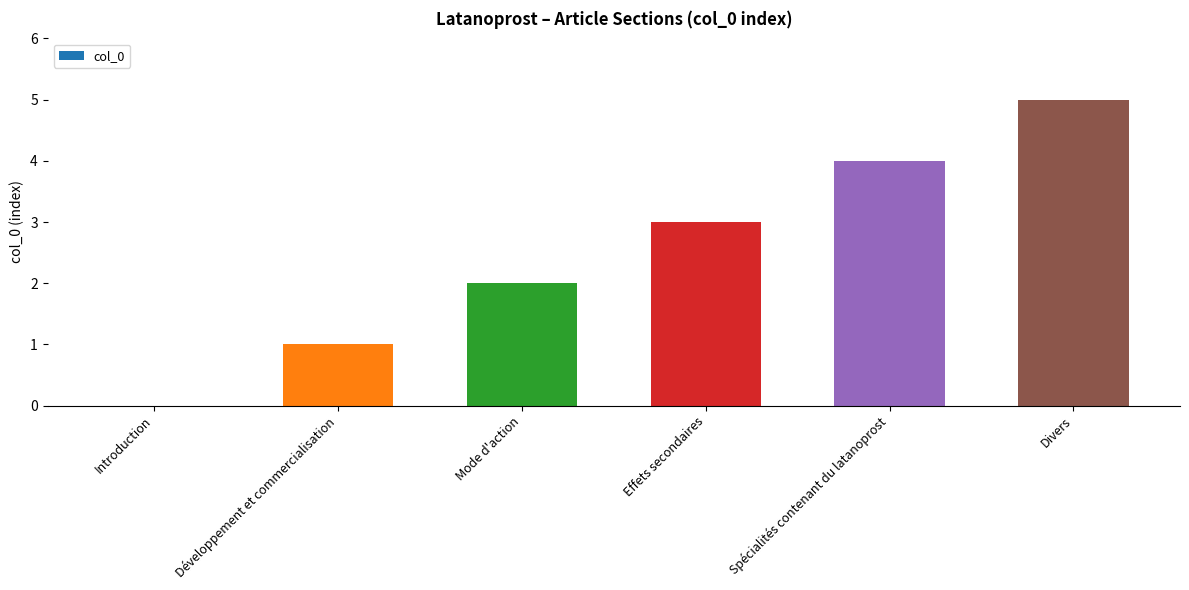

What is the ratio of the value at Divers to the value at Effets secondaires?

1.7